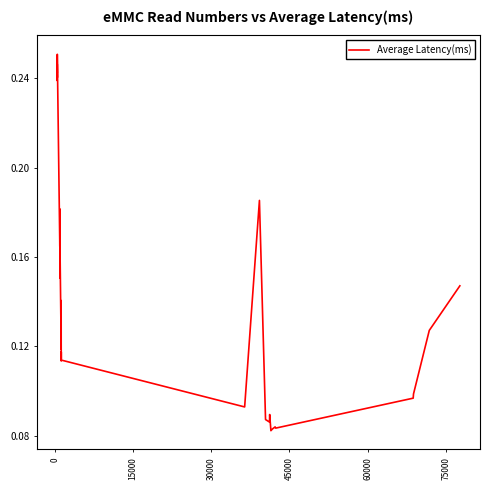

Reading right to left, transcribe all the data shown in this chart.

0.1	0.1	0.1	0.1	0.1	0.1	0.1	0.1	0.1	0.1	0.1	0.2	0.1	0.1	0.1	0.1	0.1	0.1	0.1	0.1	0.1	0.1	0.2	0.2	0.2	0.2	0.2	0.2	0.2	0.2	0.2	0.2	0.3	0.2	0.2	0.2	0.2	0.2	0.2	0.2